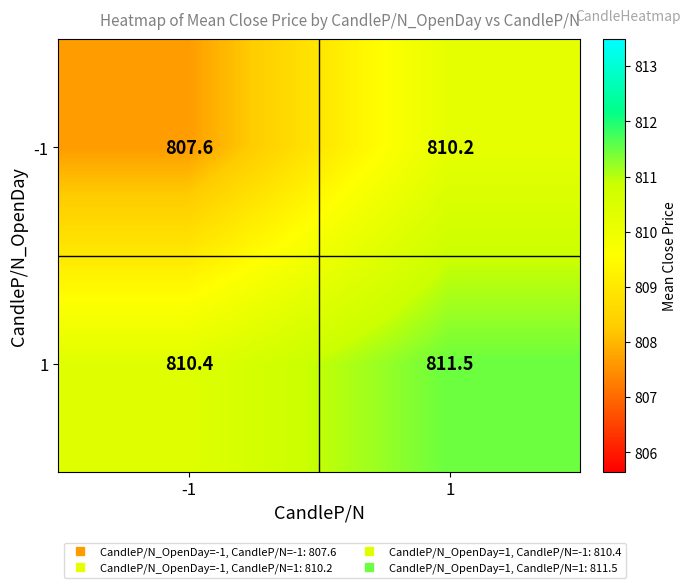

What value does the -1 series have at -1?

807.6